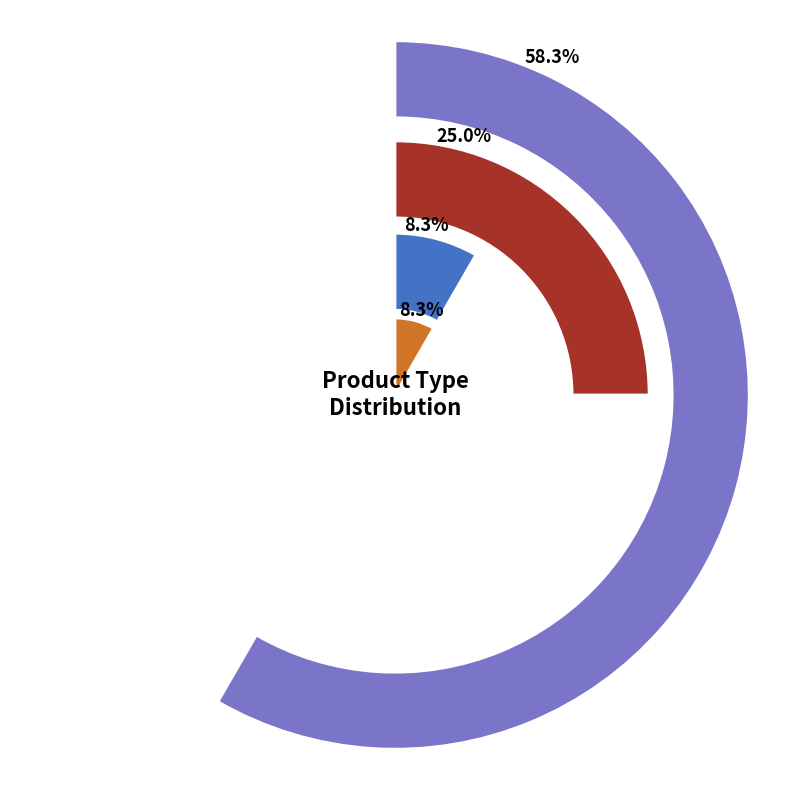

What is the change in value from Child Plan to Pension?

-6